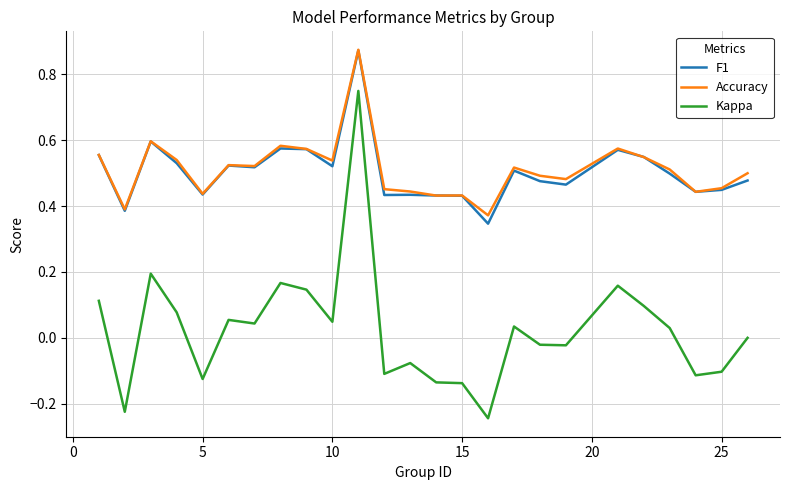

True or false: Kappa and Accuracy cross at least once.

False